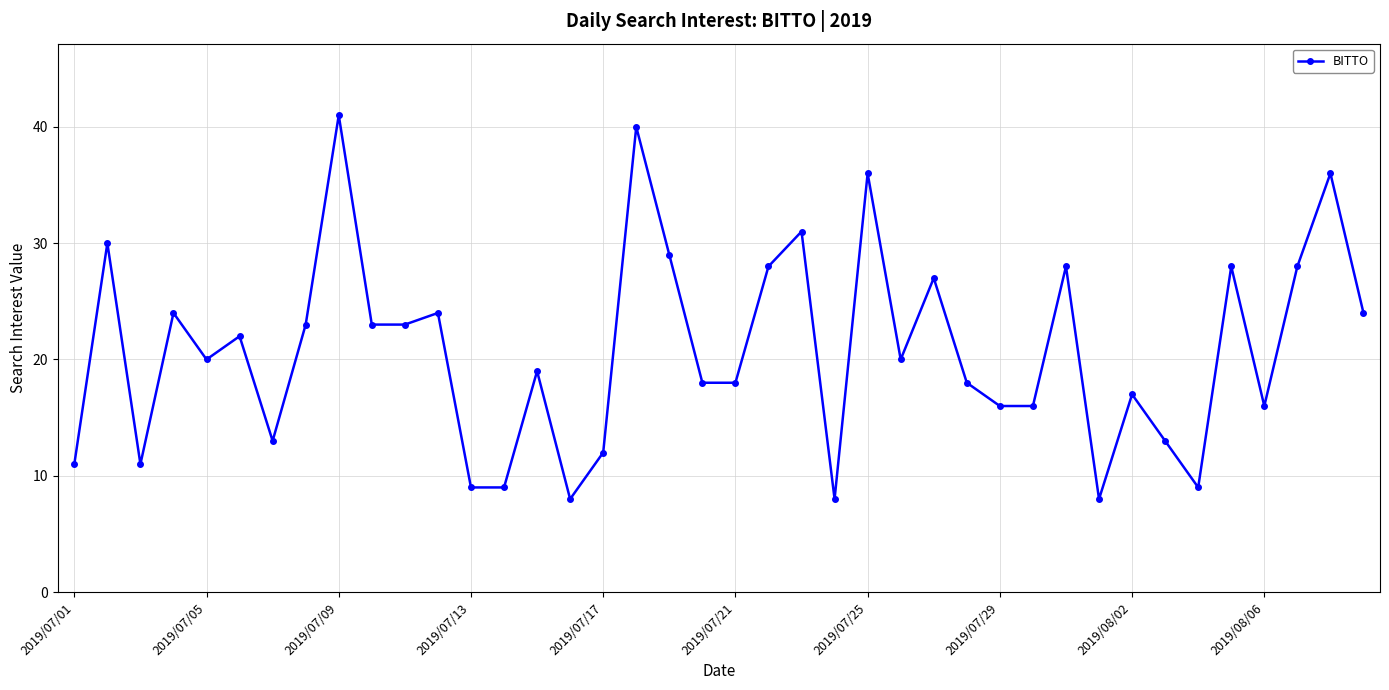

What is the minimum value shown in the chart?

8